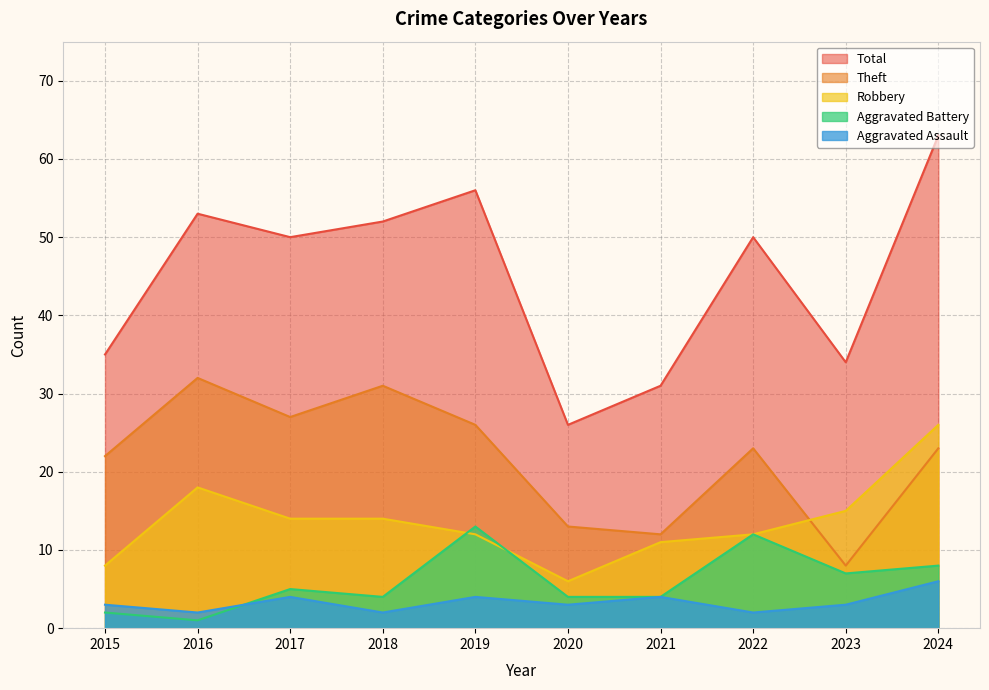

Reading left to right, transcribe all the data shown in this chart.

Aggravated Assault: 3	2	4	2	4	3	4	2	3	6
Aggravated Battery: 2	1	5	4	13	4	4	12	7	8
Robbery: 8	18	14	14	12	6	11	12	15	26
Theft: 22	32	27	31	26	13	12	23	8	23
Total: 35	53	50	52	56	26	31	50	34	63